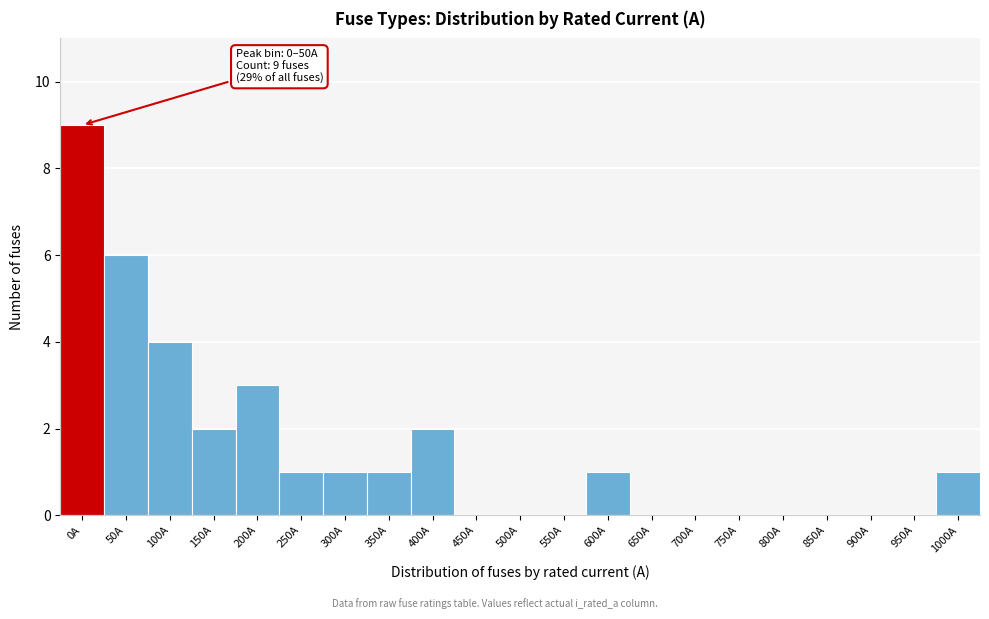

Reading right to left, extract all data points from this chart.

1000A=1	950A=0	900A=0	850A=0	800A=0	750A=0	700A=0	650A=0	600A=1	550A=0	500A=0	450A=0	400A=2	350A=1	300A=1	250A=1	200A=3	150A=2	100A=4	50A=6	0A=9